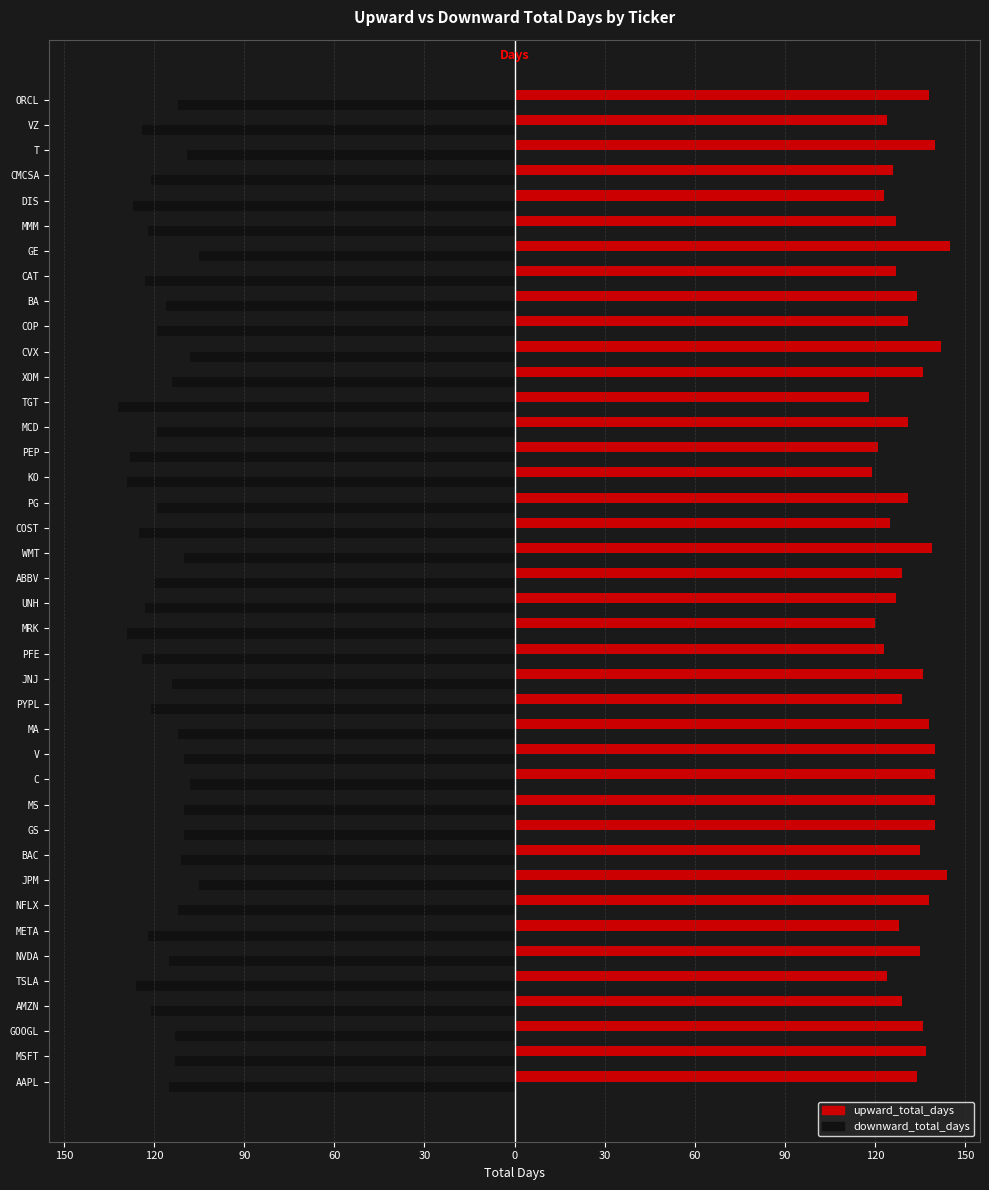

What are all the series names shown in the legend?

upward_total_days, downward_total_days